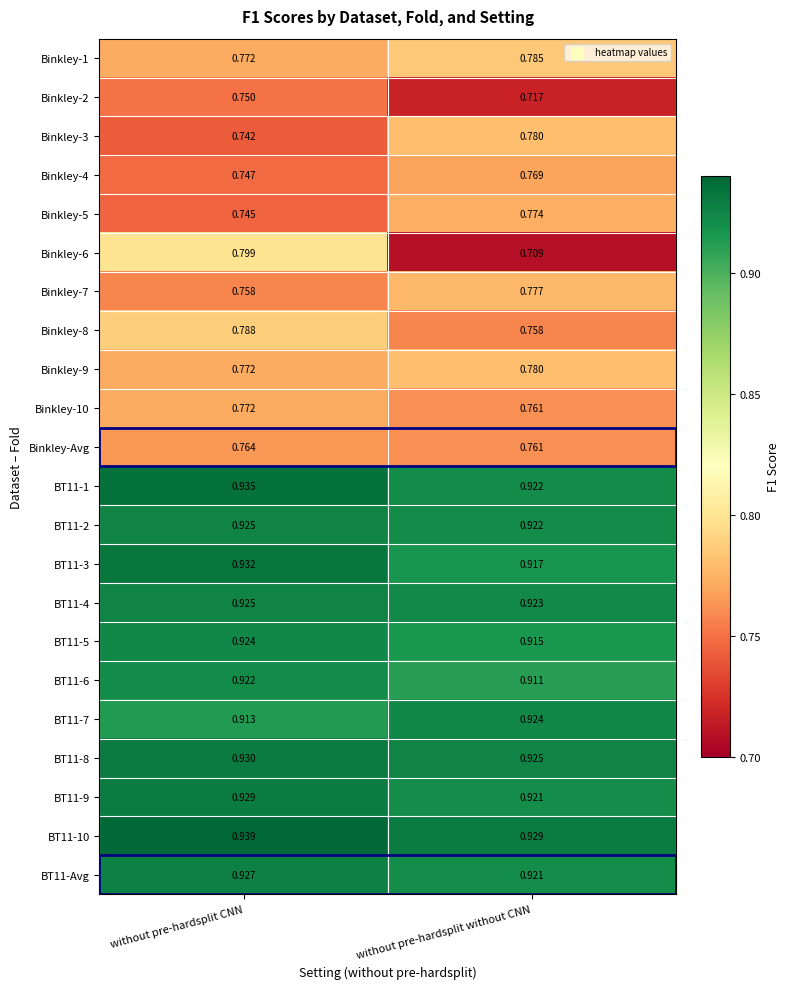

Which series has the largest range (max minus min)?

Binkley-6